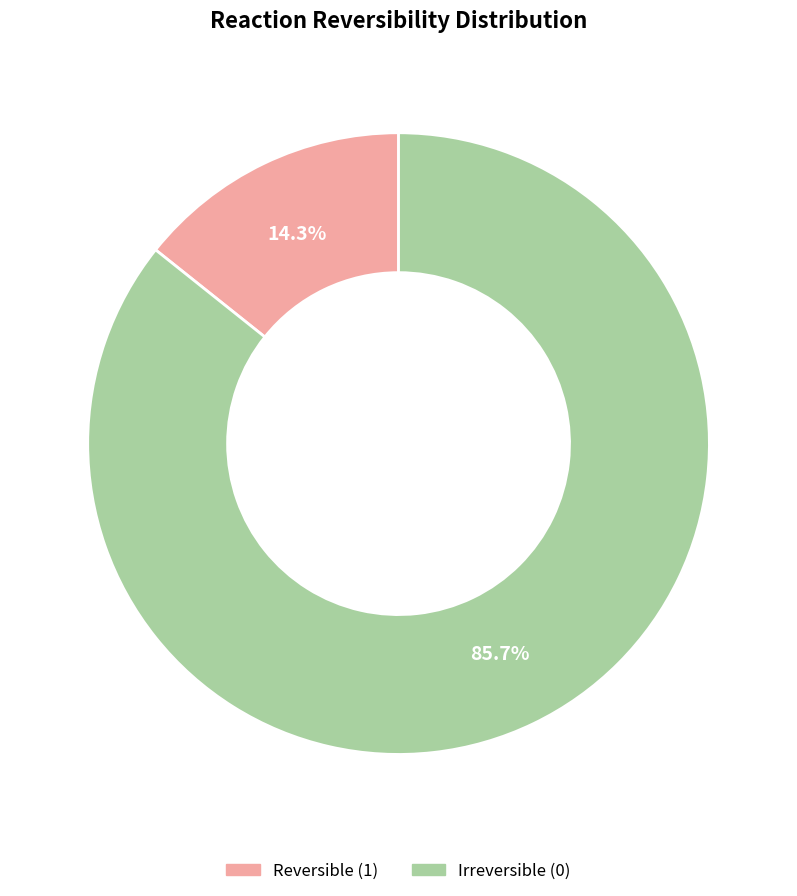

Is there a majority slice in this chart?

Yes